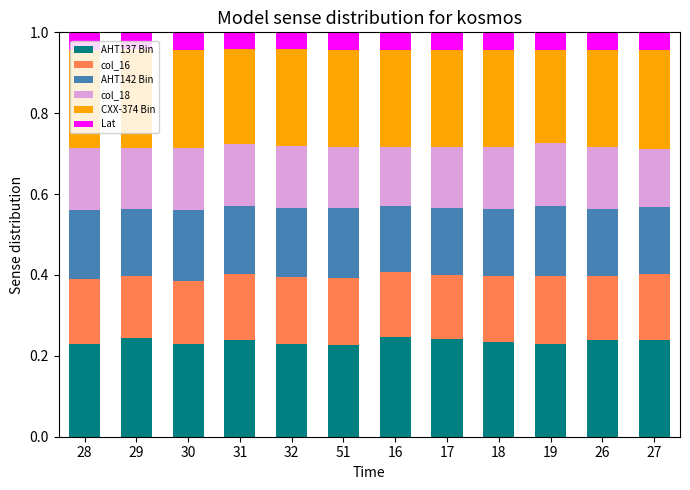

How many categories are shown in the chart?

12